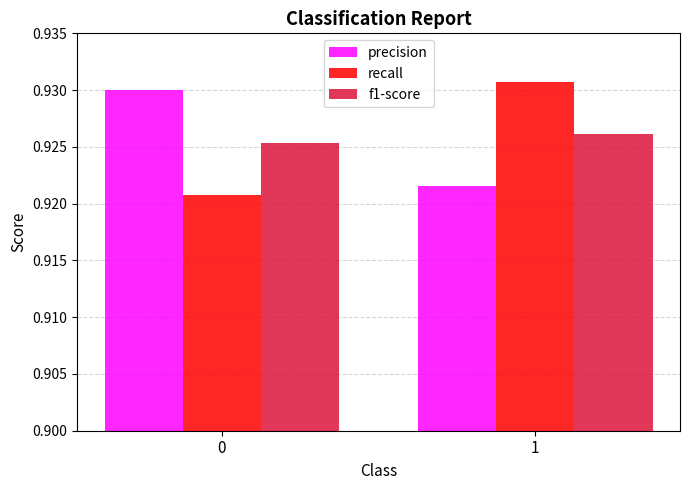

How many bars are there in each group?

3